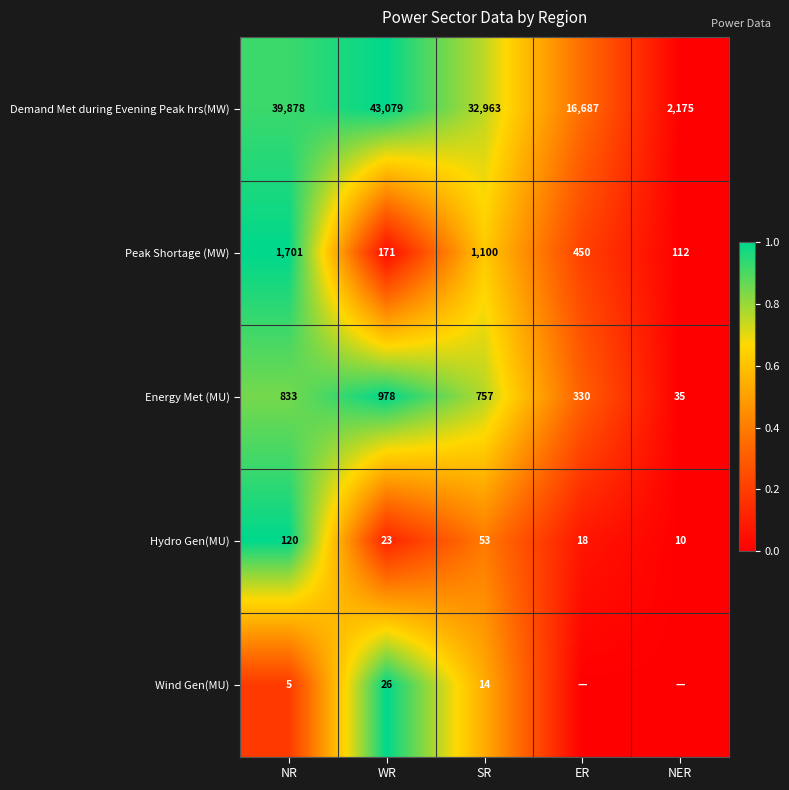

What is the difference between the Peak Shortage (MW) values at NER and SR?

988